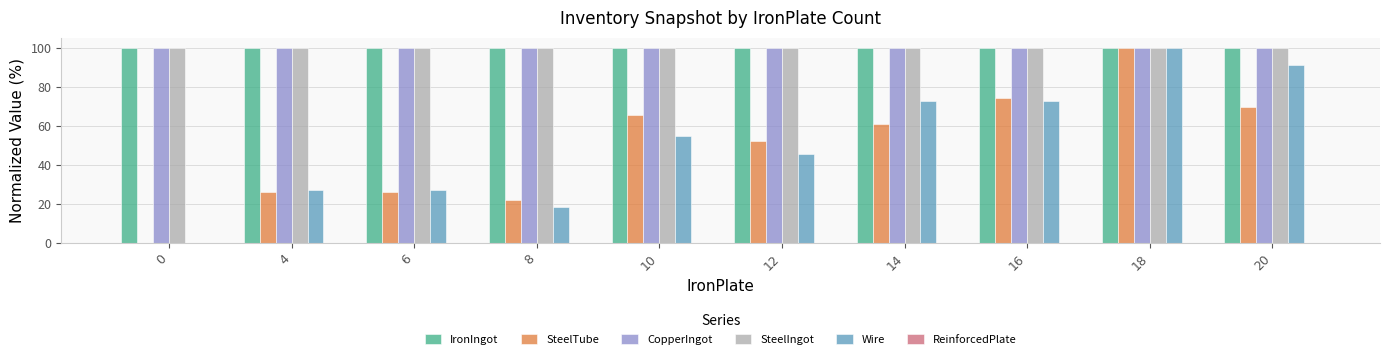

Where is SteelTube nearest to the value 50?

12